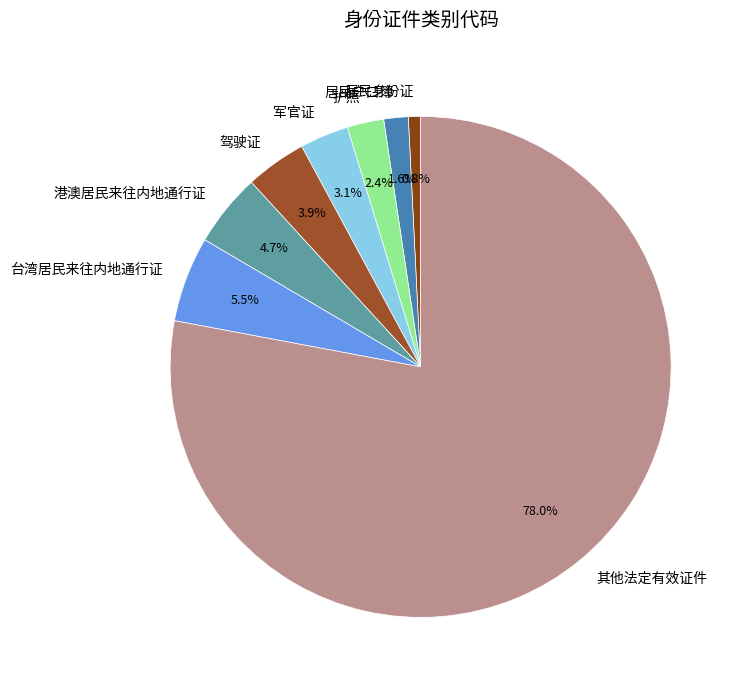

What percentage is the 护照 slice, to the nearest percent?

2%